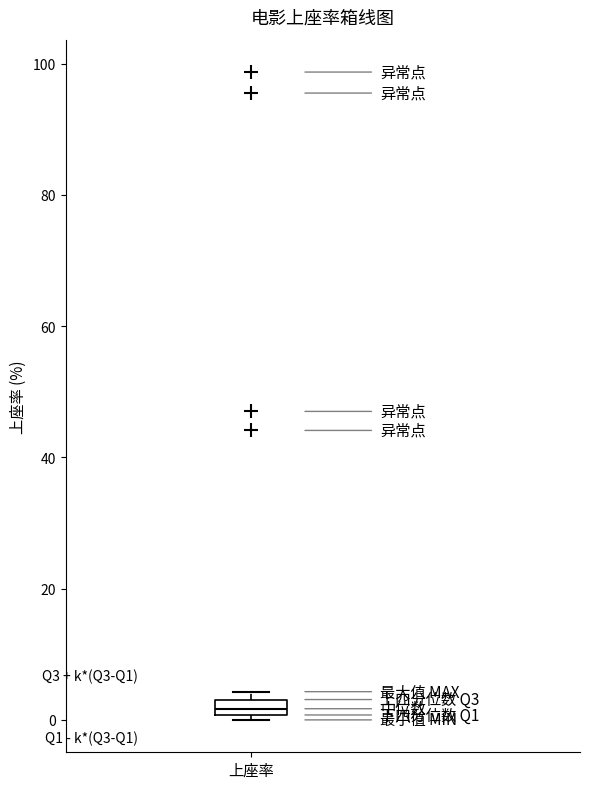

Where is the lower edge of the box for 上座率 on the y-axis? The values are not printed on the chart, so give them approximately, as read against the axis.

0